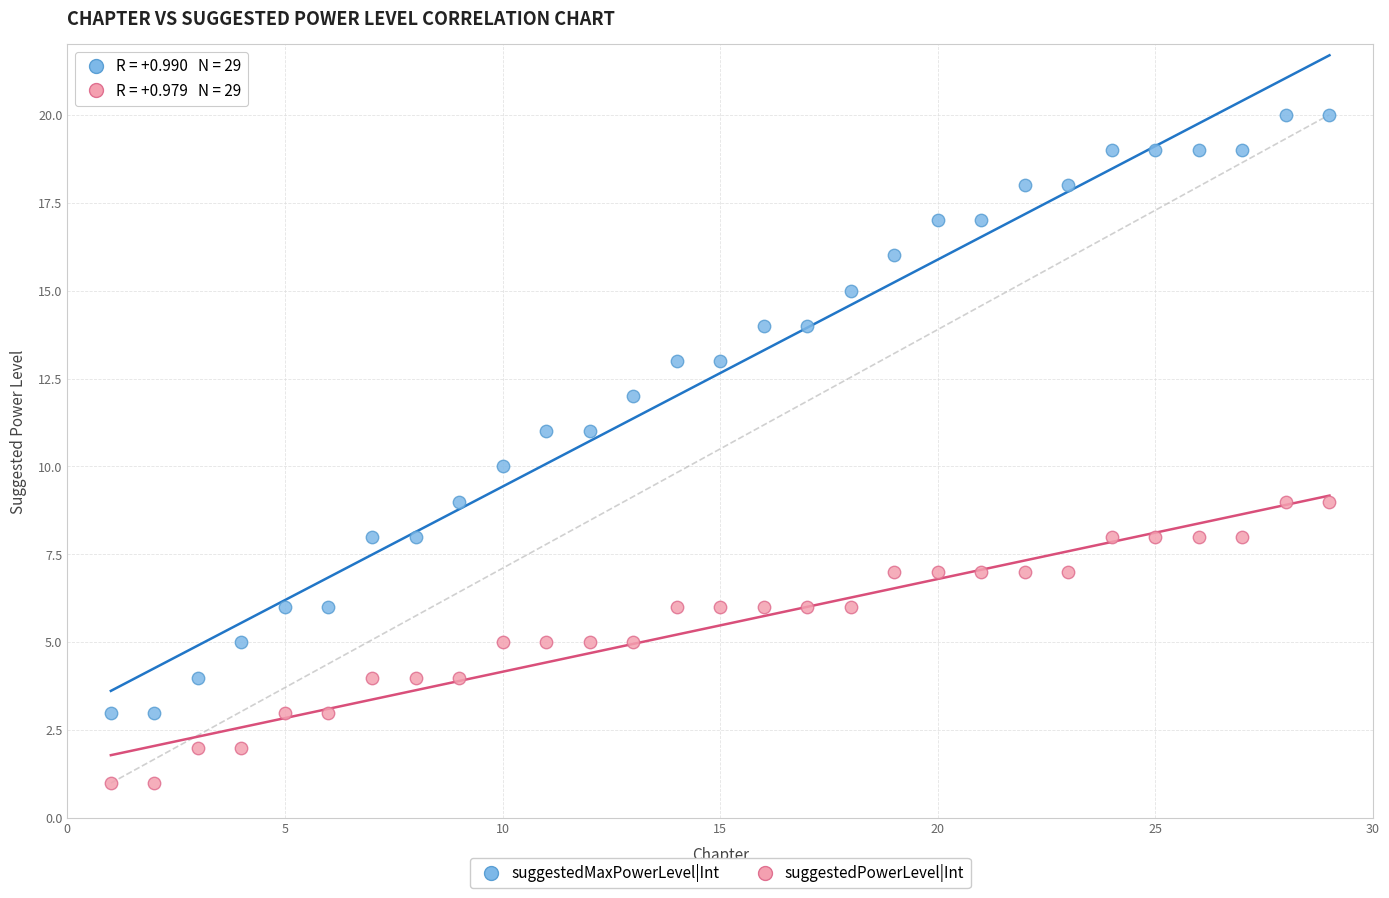

Which series contains the highest Y value?

suggestedMaxPowerLevel|Int